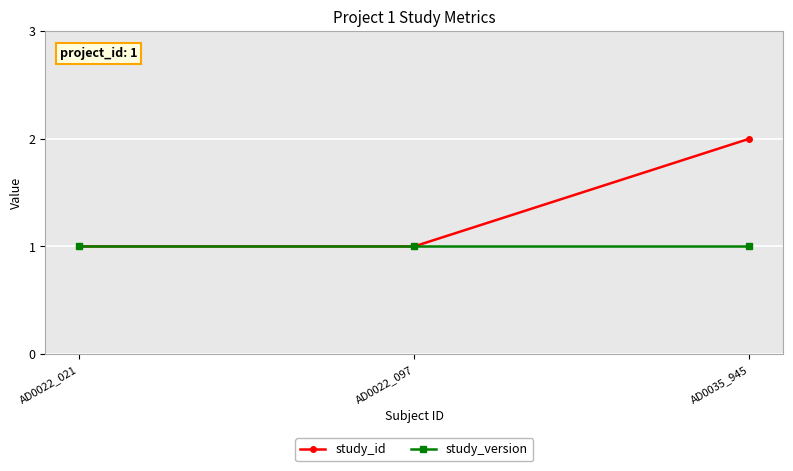

Count the number of categories in the chart.

3